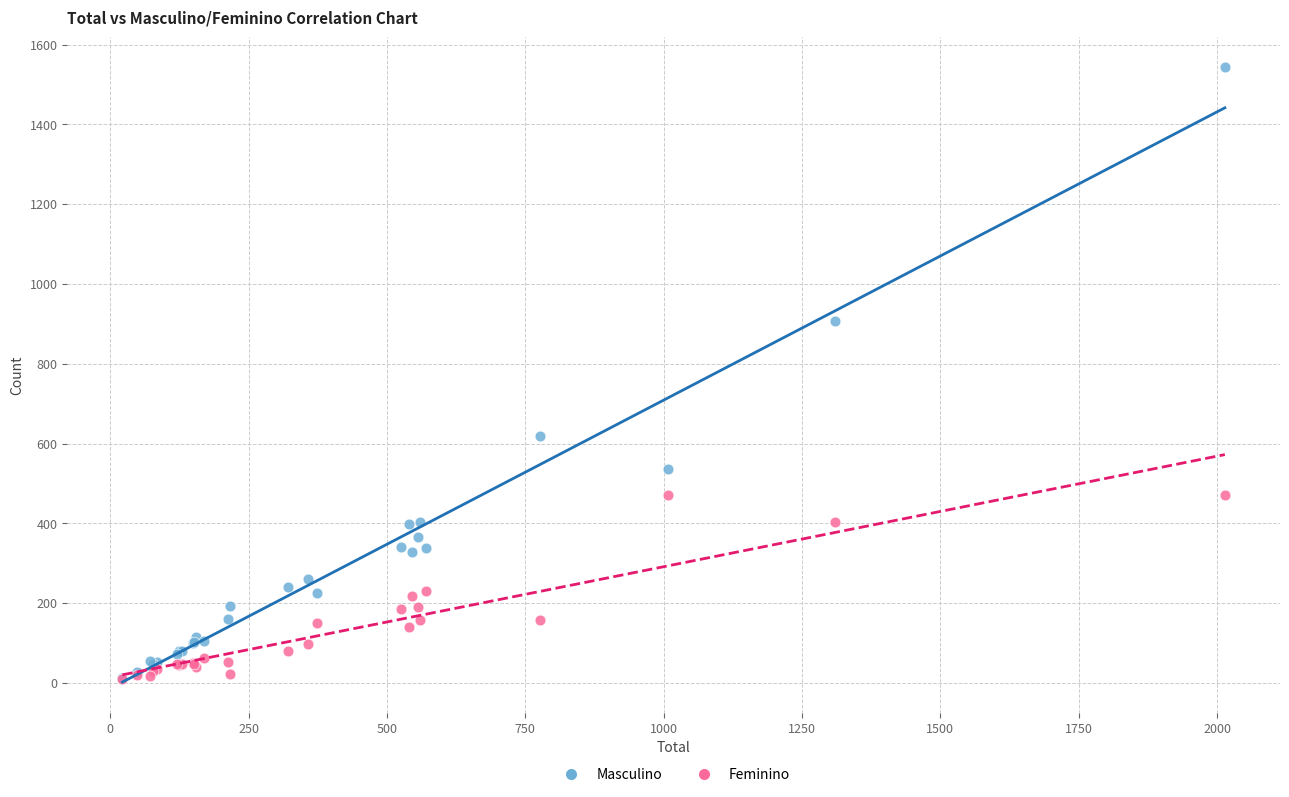

Across all series, what Y value is closest to 776?

906